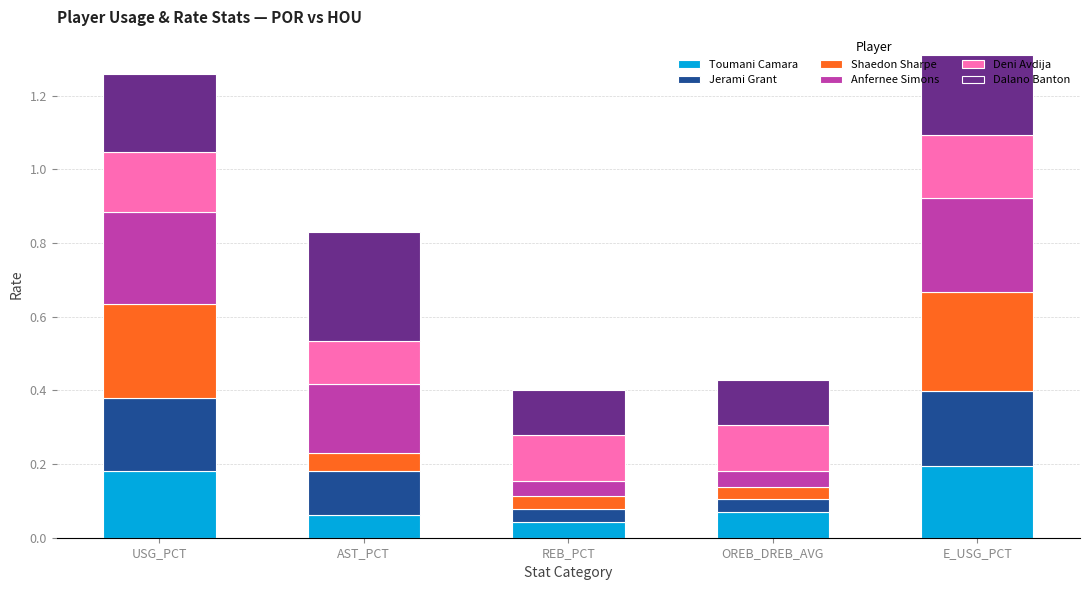

Count the Toumani Camara values in the range 0 to 1.

5